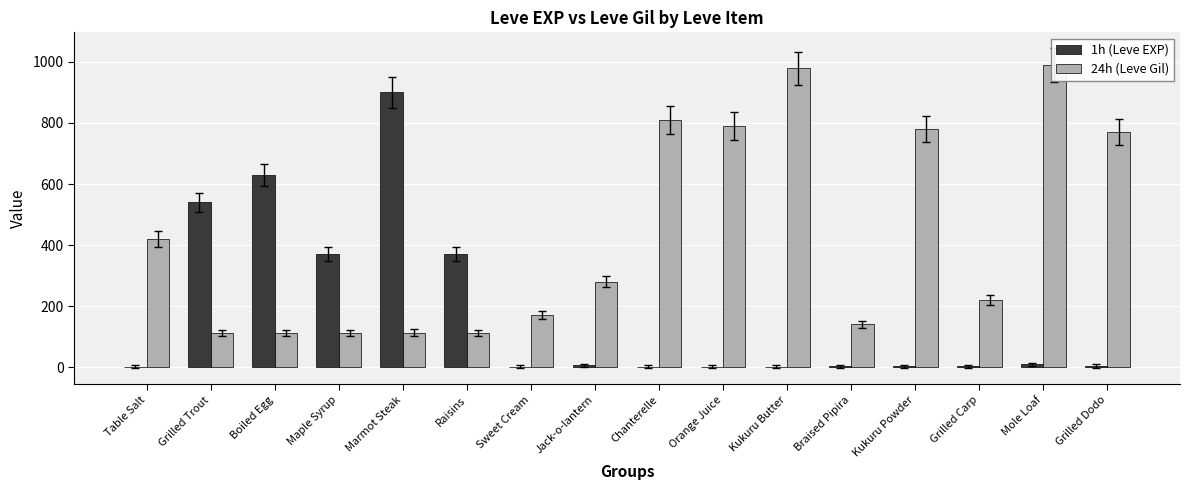

Does the chart contain any negative values?

No